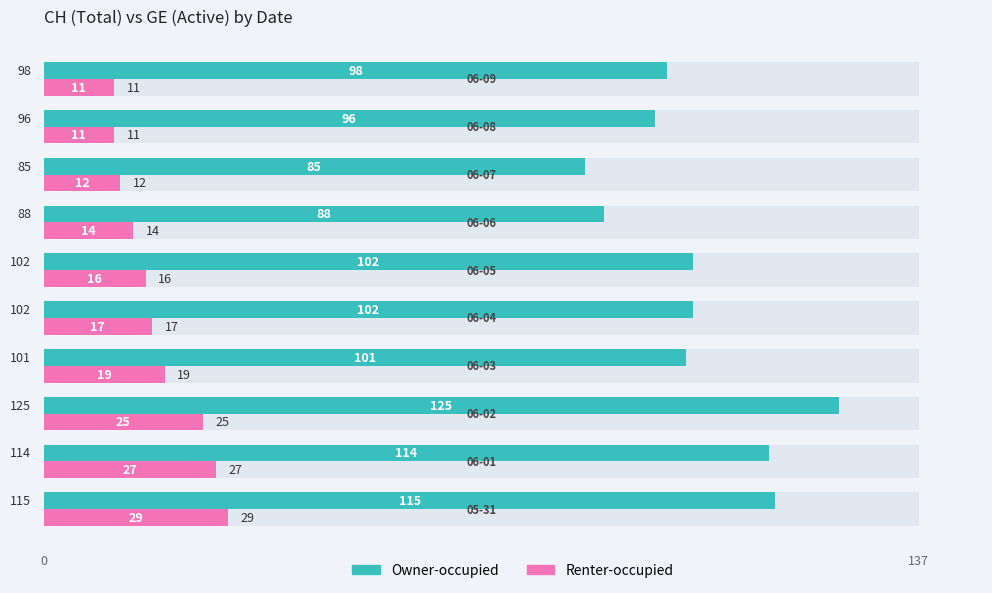

How many bars are there in total?

20